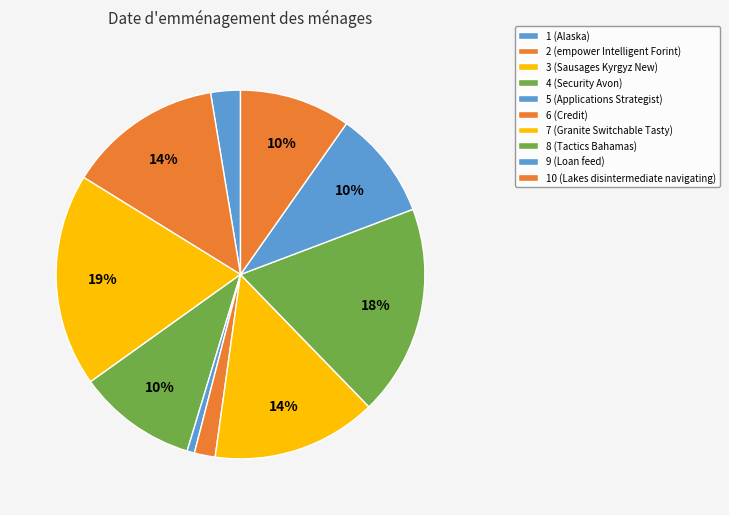

Which slice is the smallest?

5 (Applications Strategist)